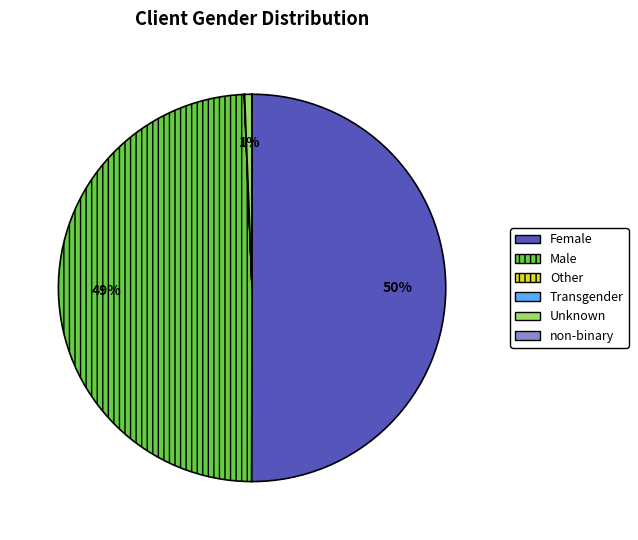

What is the majority slice?

Female